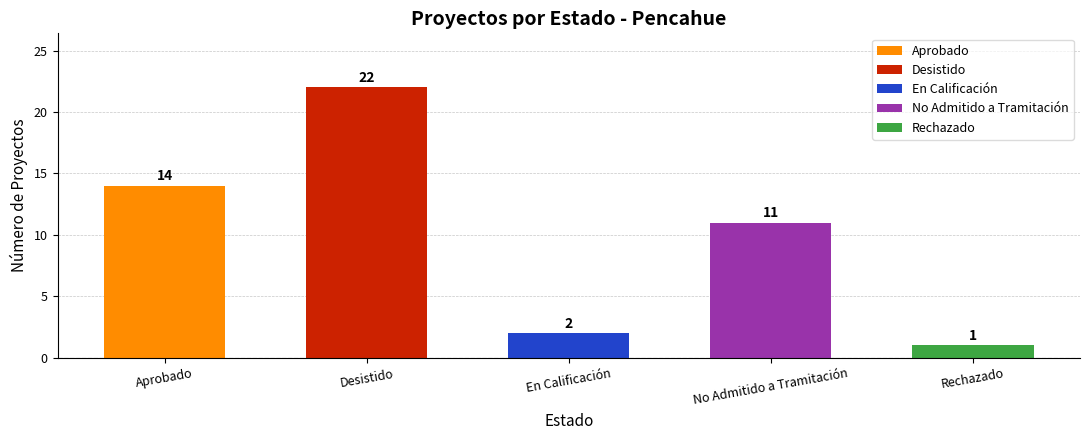

What is the label of the 2nd bar from the left?

Desistido